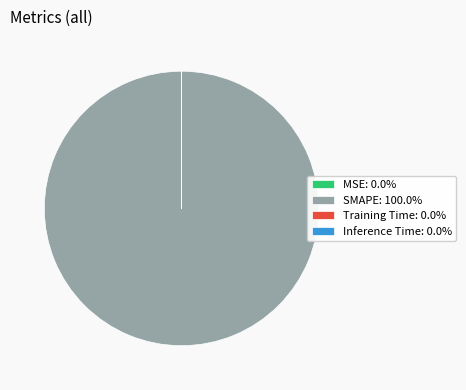

Does SMAPE: 100.0% represent more than half of the total?

Yes